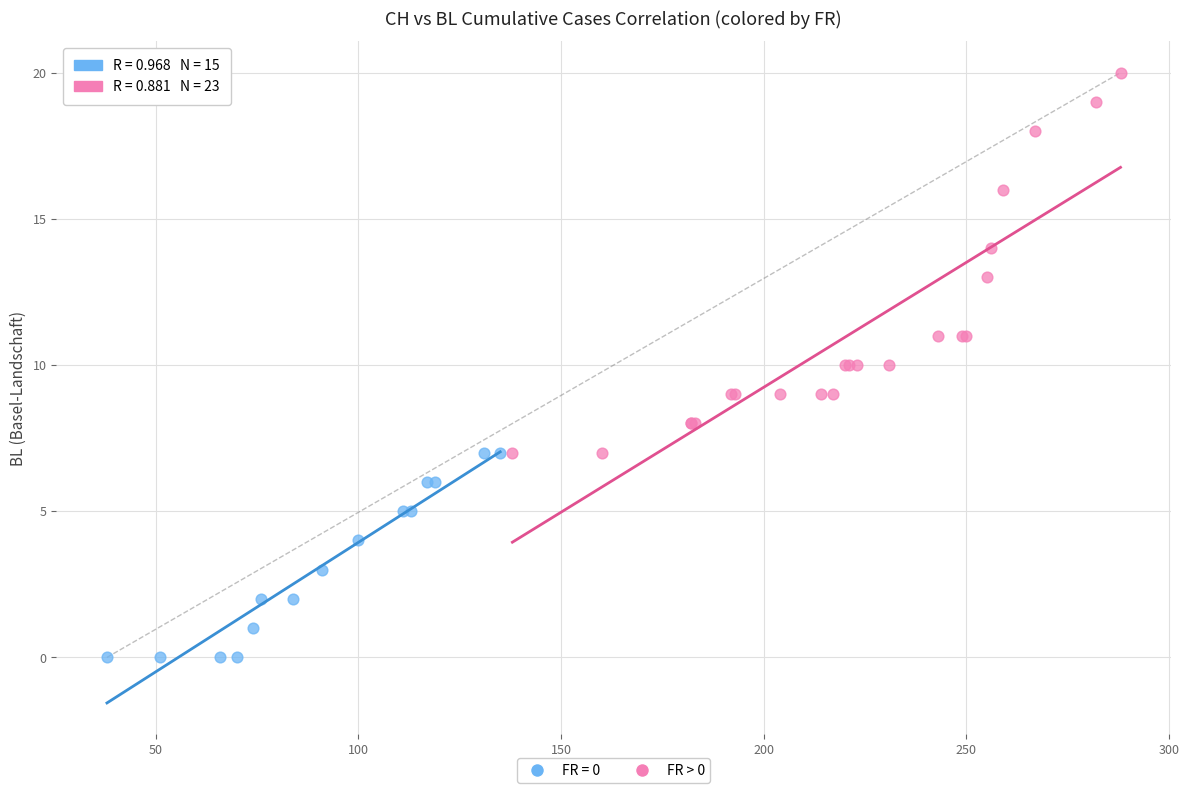

Which series has the largest Y range (max minus min)?

FR > 0